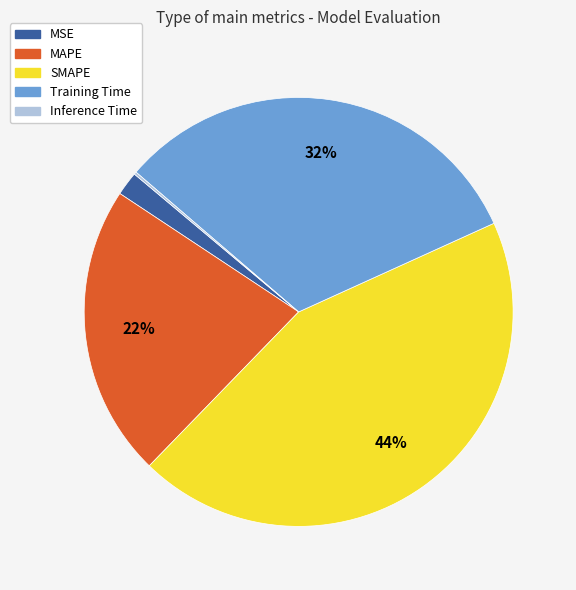

To the nearest percent, what is the combined percentage of Training Time and MSE?

34%